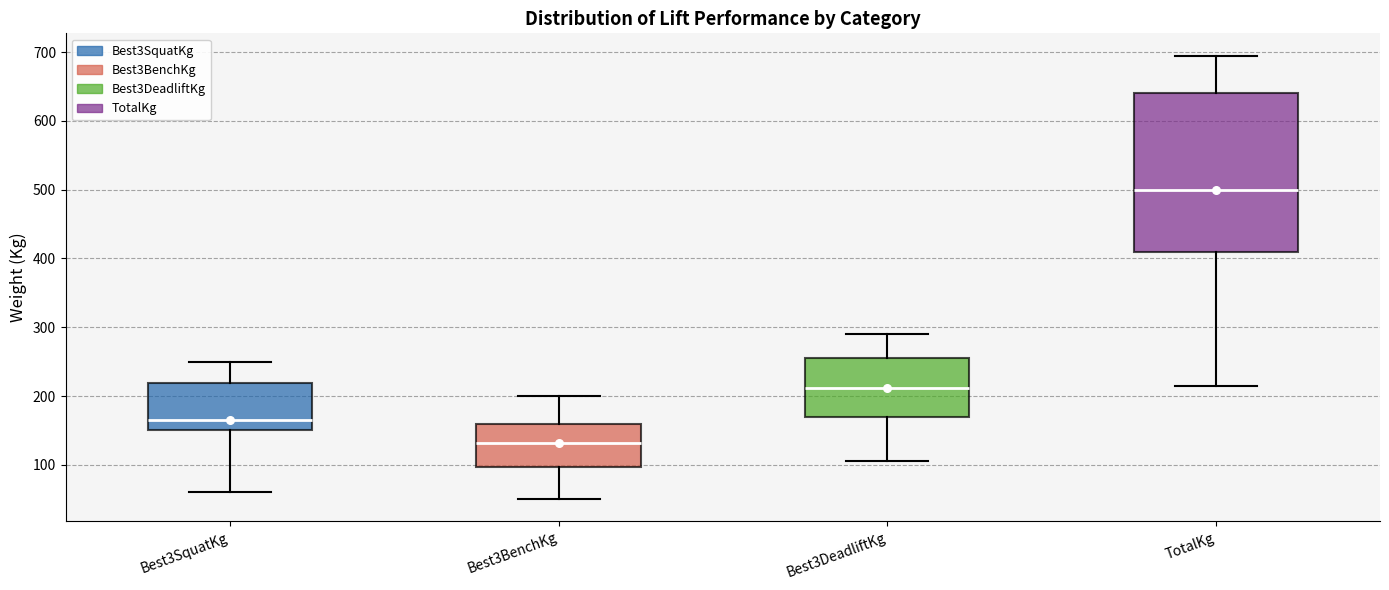

Where does the upper whisker of the box for Best3SquatKg end on the y-axis? The values are not printed on the chart, so give them approximately, as read against the axis.

250